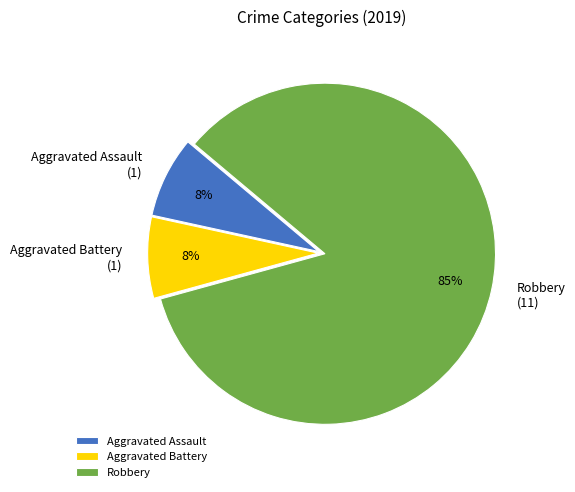

Which slice is the largest?

Robbery